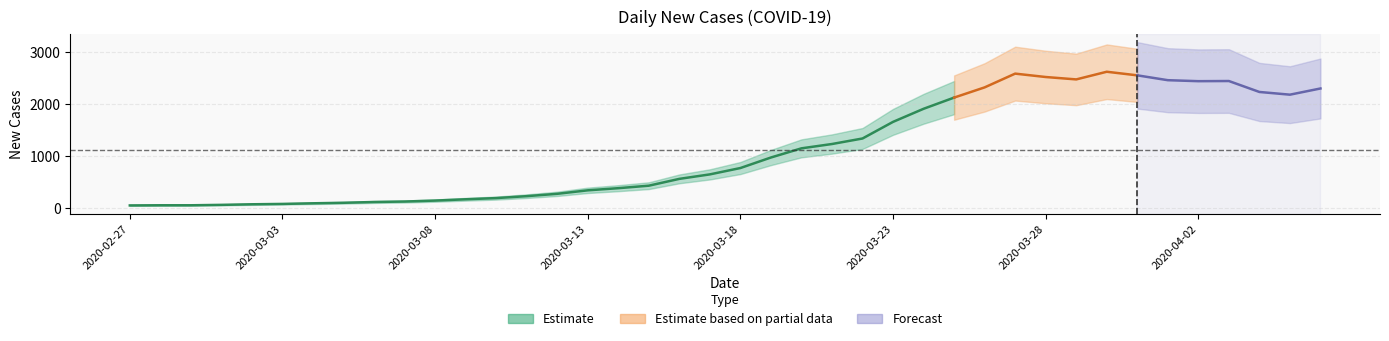

At which category does the chart reach its peak across all series?

2020-03-30